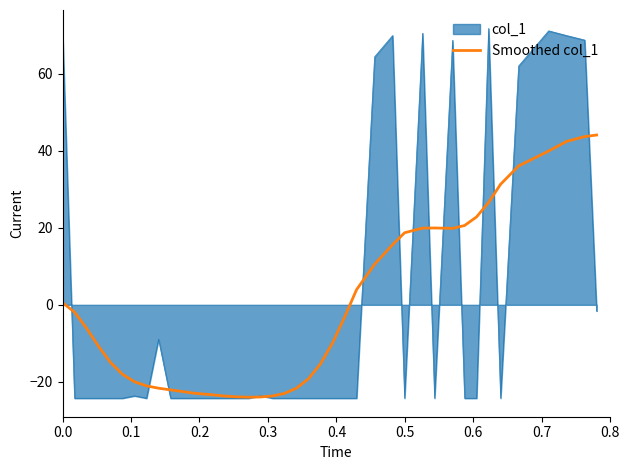

What is the minimum value for col_1?

-24.3